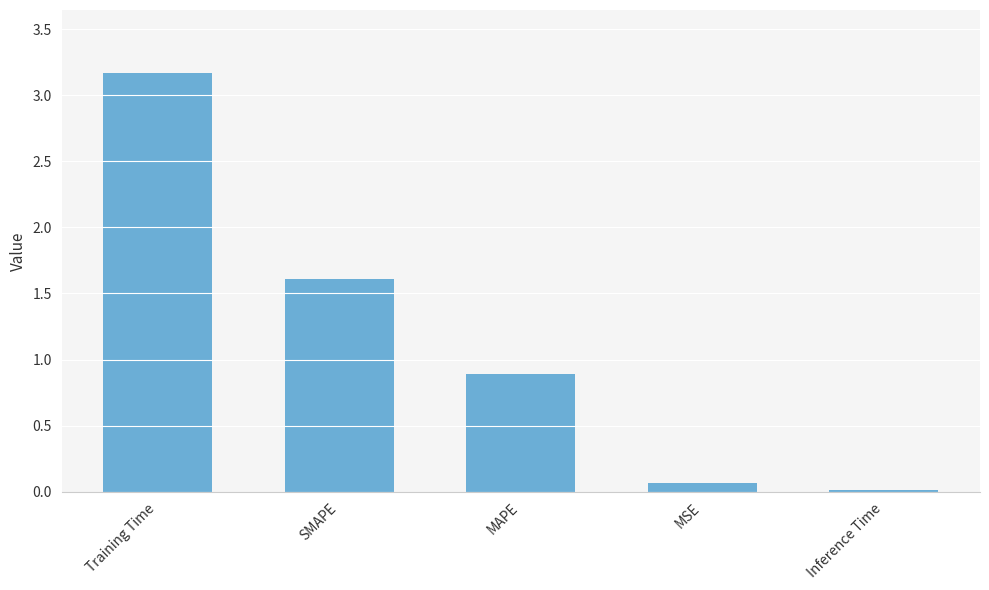

What is the approximate value at Training Time?

3.2